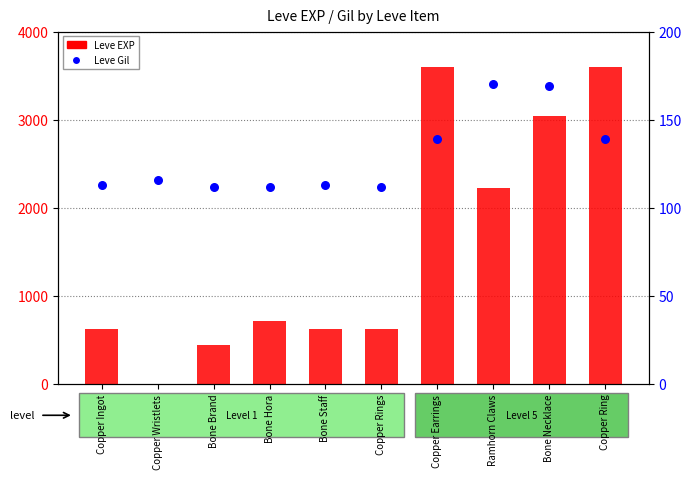

Which series reaches the minimum Y coordinate?

Leve EXP